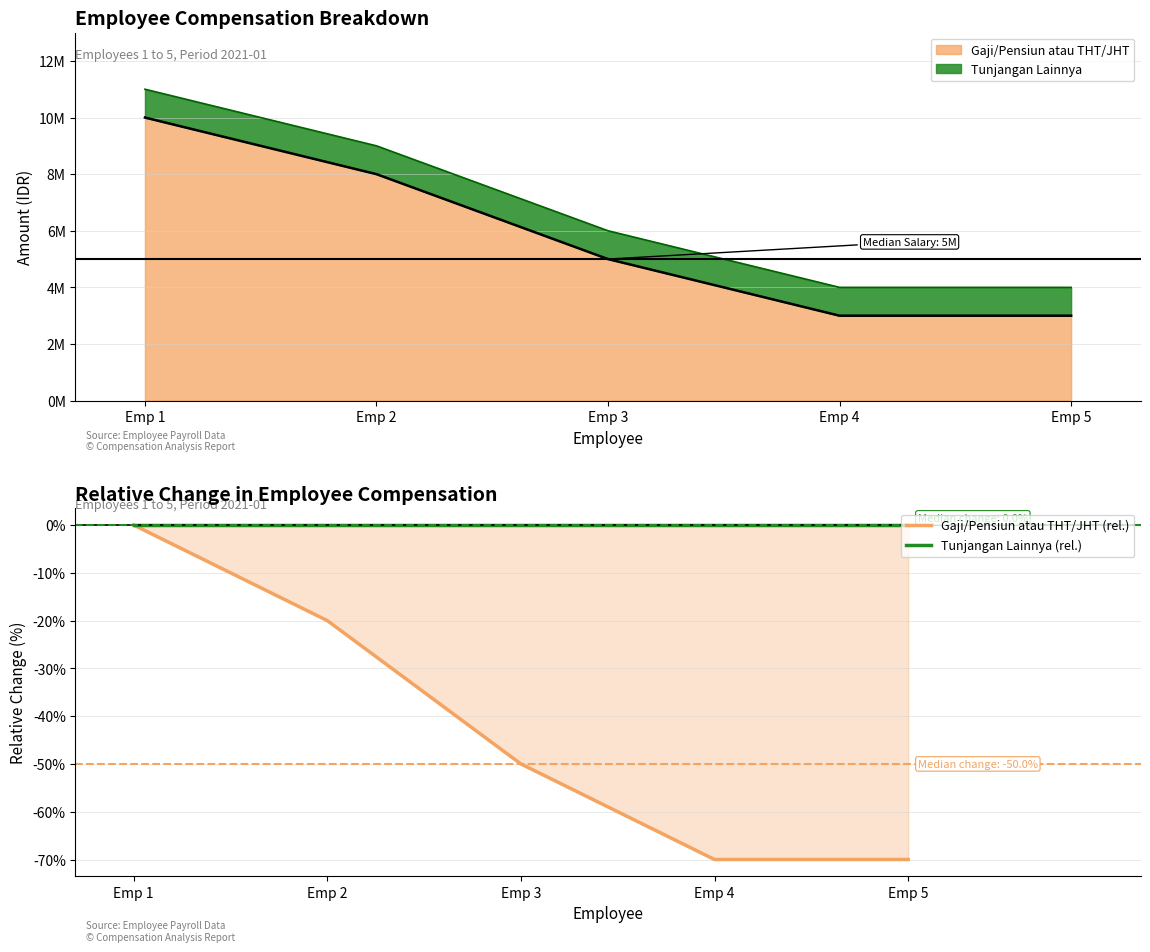

Where does the Gaji/Pensiun atau THT/JHT (rel.) series first go above -50?

Emp 1